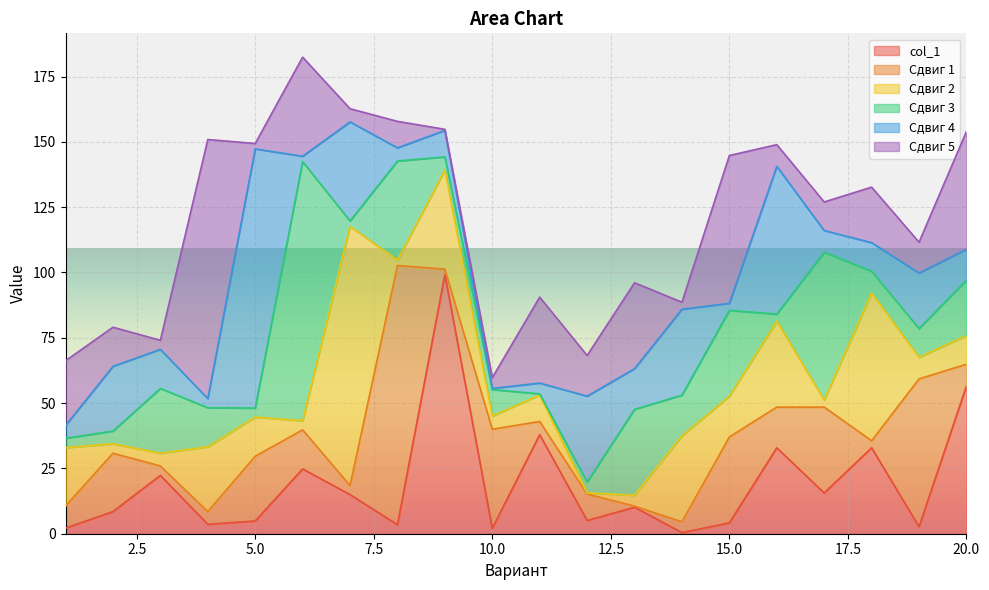

In Сдвиг 1, how many points are higher than both neighbors (excluding endpoints)?

8